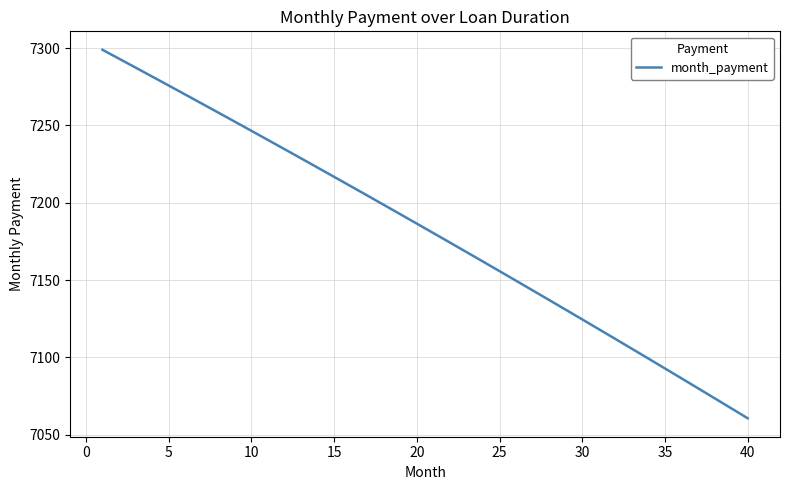

What is the greatest value displayed?

7299.0